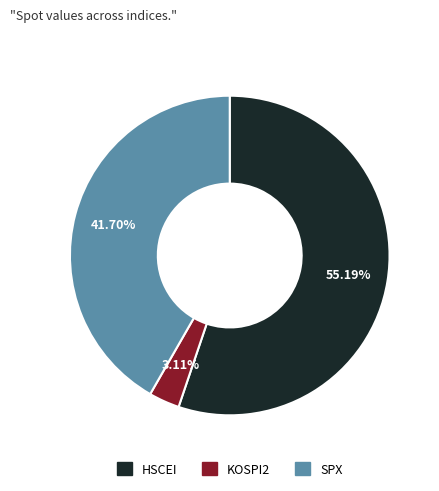

Which slice is the smallest?

KOSPI2